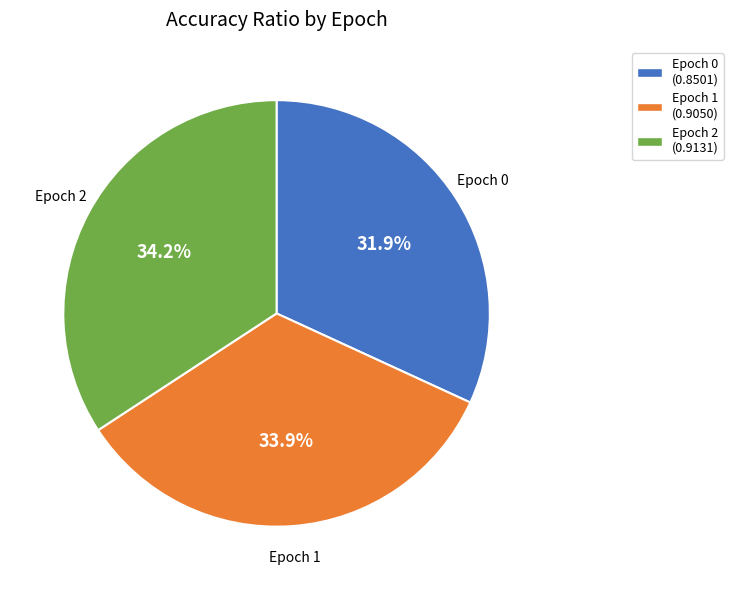

What percentage is NOT represented by Epoch 2?

65.8%